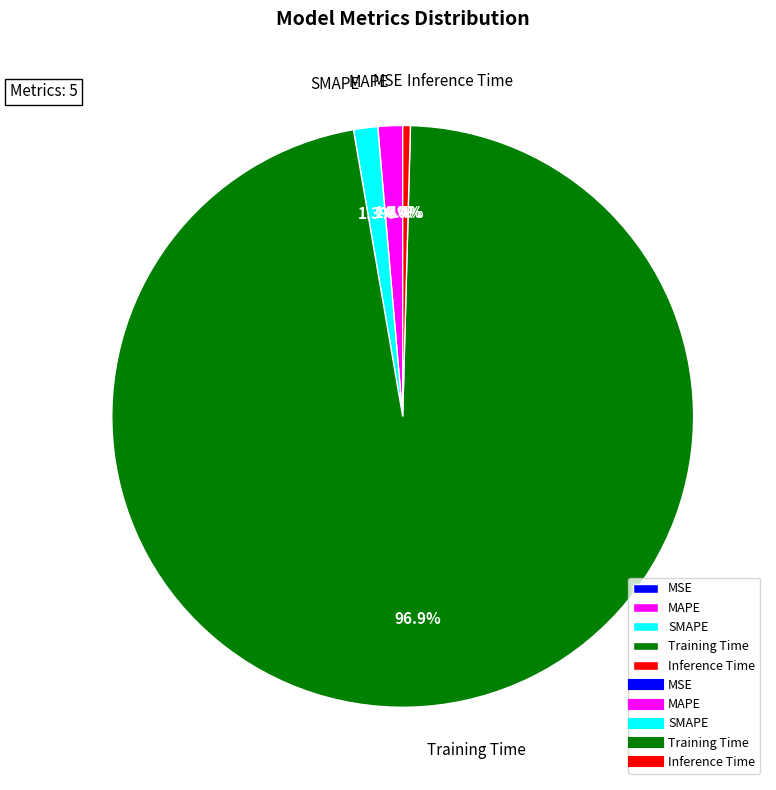

Which slice is the largest?

Training Time